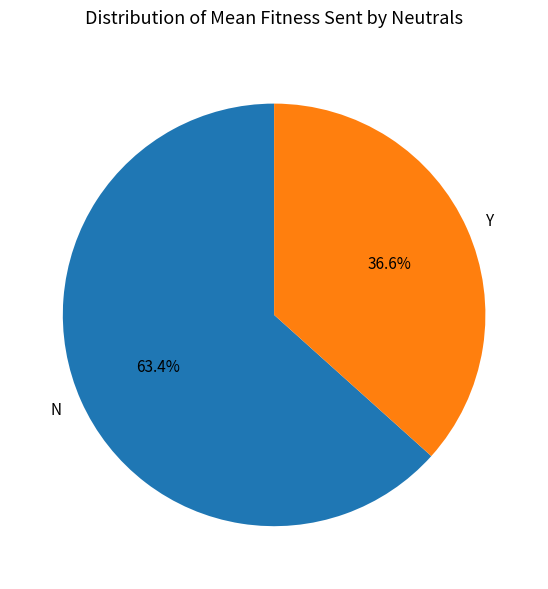

Is the sum of Y and N greater than half?

Yes